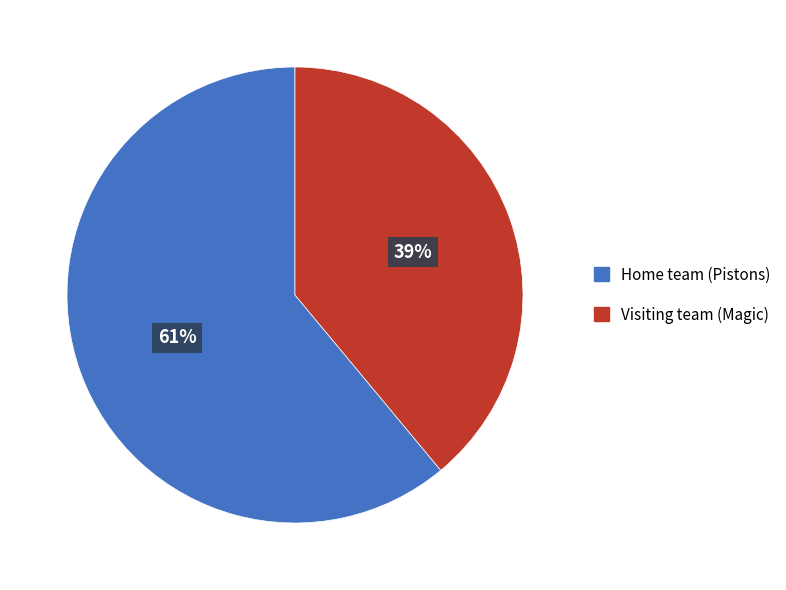

To the nearest percent, what is the difference between the Visiting team (Magic) and Home team (Pistons) slice percentages?

22%